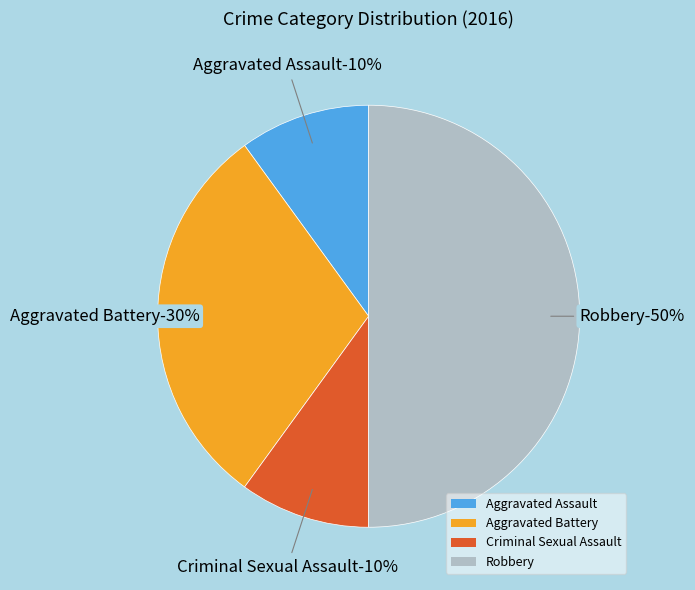

Does any single category account for the majority?

No